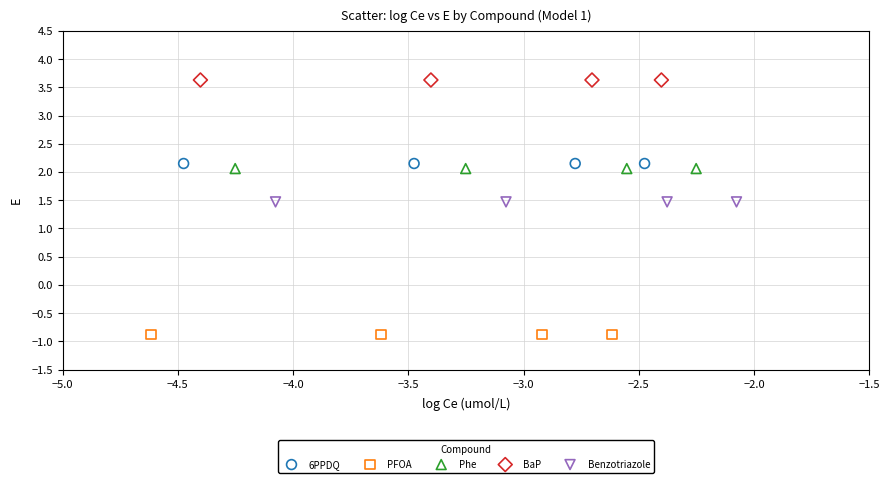

Which series reaches the minimum Y coordinate?

PFOA